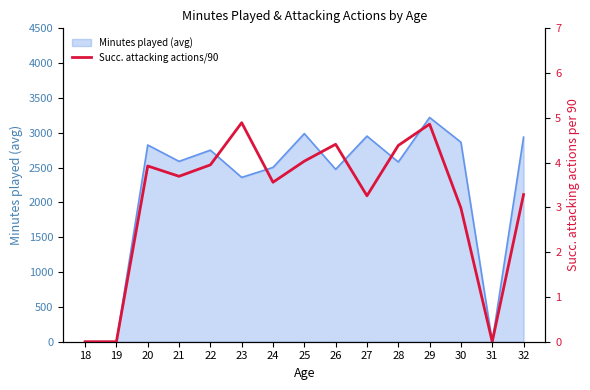

What is the difference between the second highest and minimum values?

4.9